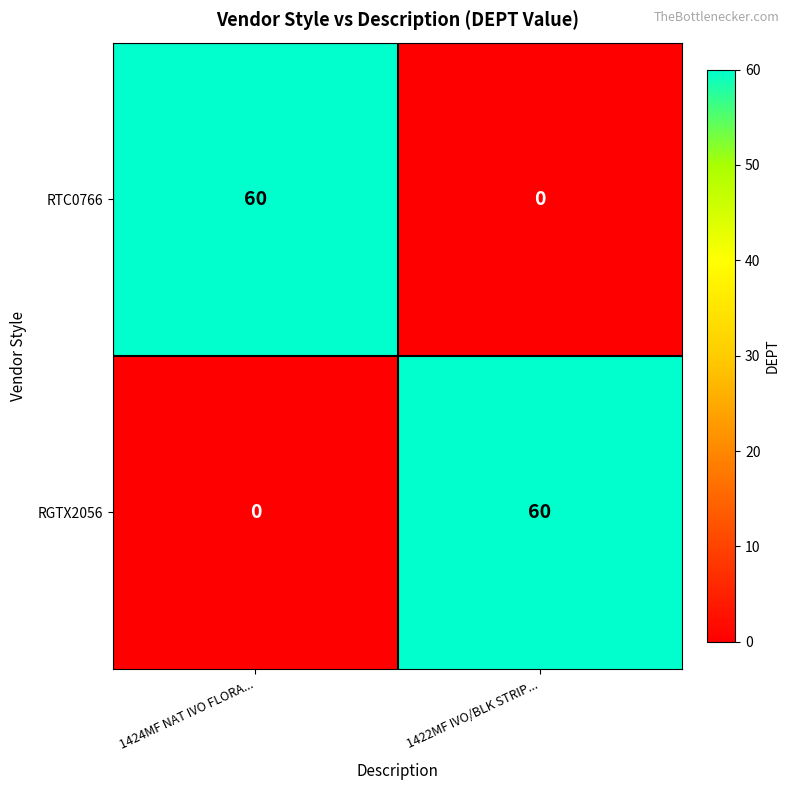

Reading left to right, what are all the values shown in this chart?

RTC0766: 1424MF NAT IVO FLORA...=60	1422MF IVO/BLK STRIP...=0
RGTX2056: 1424MF NAT IVO FLORA...=0	1422MF IVO/BLK STRIP...=60